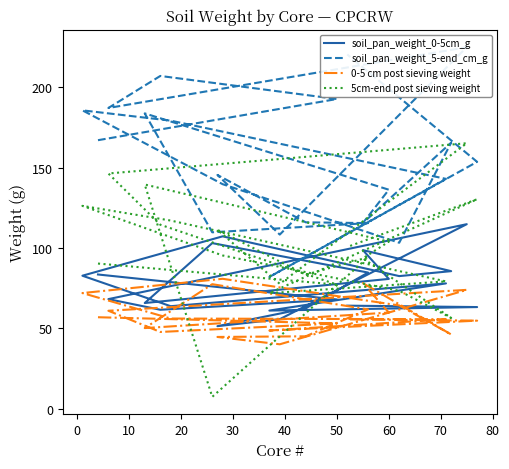

Reading left to right, extract all data points from this chart.

soil_pan_weight_0-5cm_g: 83.5	67.9	61.5	68.2	114.8	55.6	51.3	62.4	84.7	103.0	65.7	80.7	98.7	85.6	82.5	107.2	82.7	63.7	78.0	61.0	63.2	64.1
soil_pan_weight_5-end_cm_g: 167.1	192.8	207.1	187.2	225.0	108.3	145.5	116.0	115.5	109.8	183.8	136.3	115.5	165.6	103.3	139.7	185.7	179.3	143.0	82.0	153.6	220.5
0-5 cm post sieving weight: 56.9	53.0	47.7	60.9	73.9	40.0	44.6	45.0	61.7	77.5	50.1	59.8	78.1	46.1	64.2	80.8	71.9	56.1	55.6	48.6	54.7	55.5
5cm-end post sieving weight: 90.3	77.2	114.5	146.4	165.2	77.7	111.3	83.4	94.2	7.3	139.5	103.9	93.5	56.5	73.3	95.3	126.2	117.1	79.2	71.9	130.3	100.6